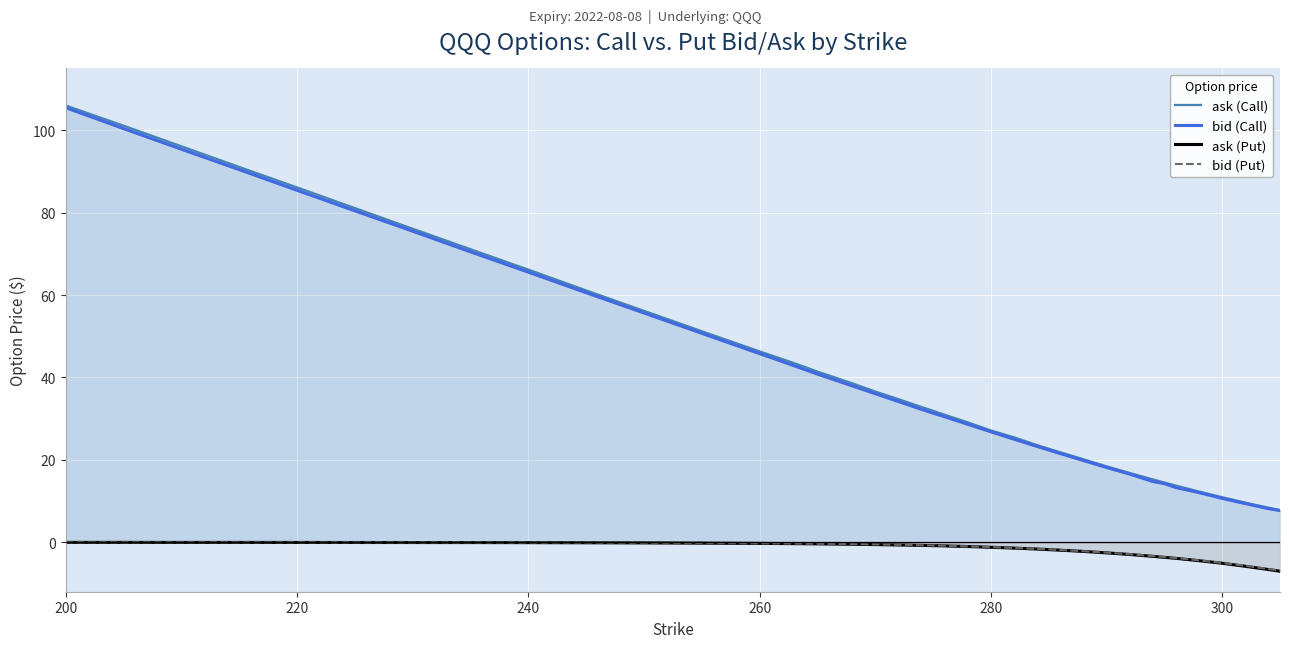

At how many categories does at least one series exceed 17?

31